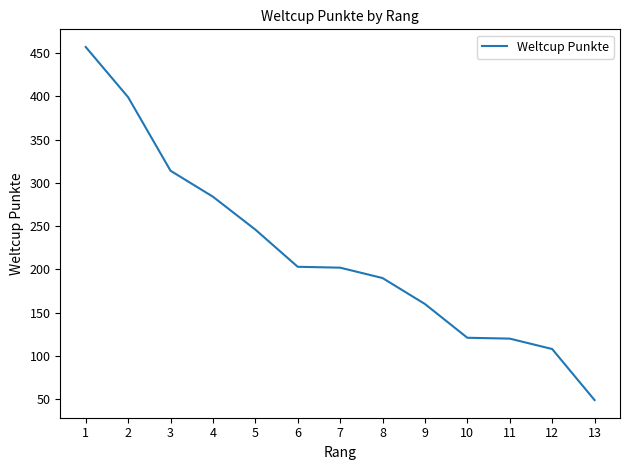

What is the average value?

219